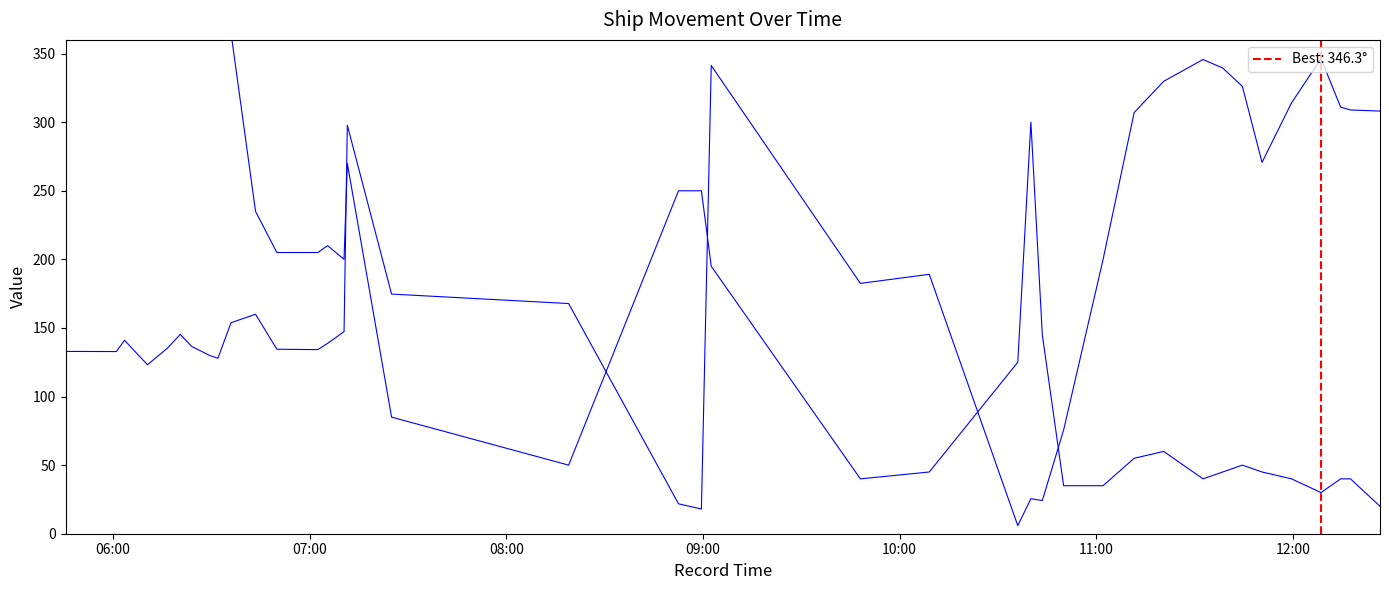

How many distinct data groups are displayed?

2